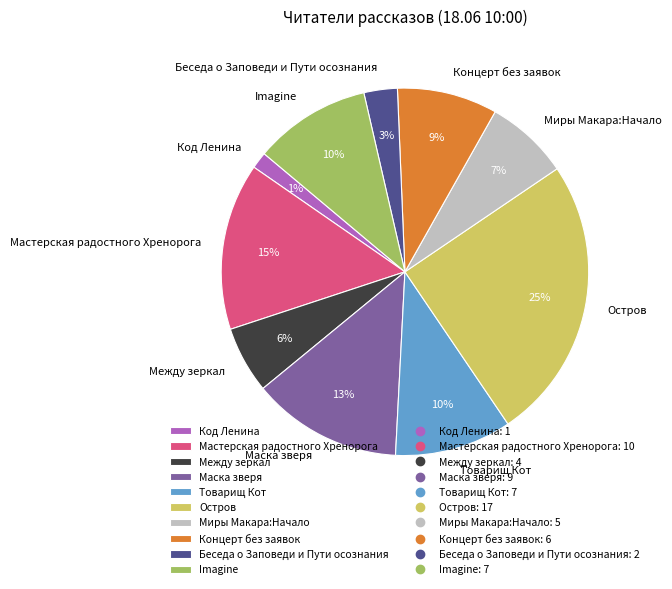

True or false: Беседа о Заповеди и Пути осознания accounts for 17% of the total.

False